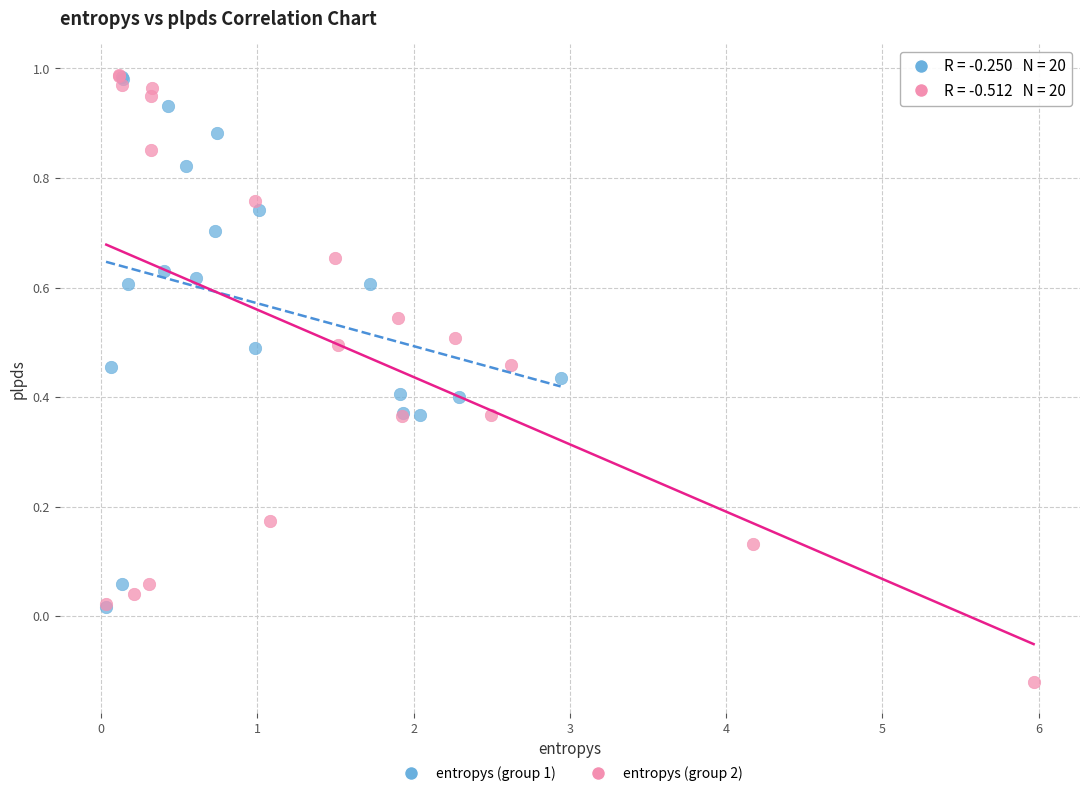

What are all the series names shown in the legend?

entropys (group 1), entropys (group 2)